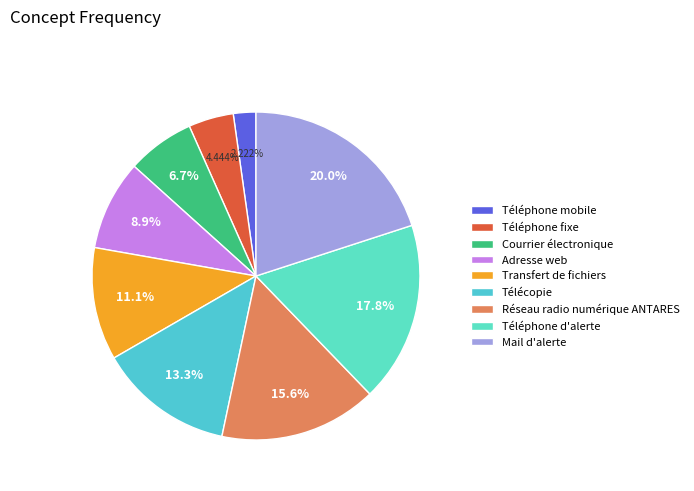

Does Transfert de fichiers account for over 50% of the chart?

No